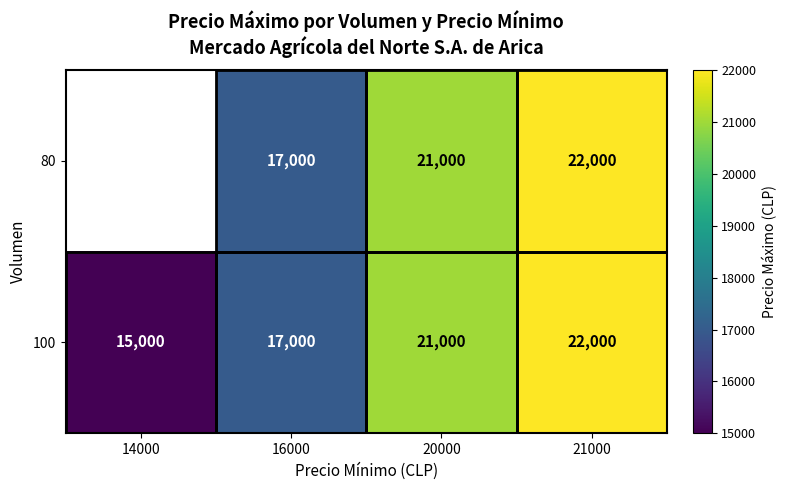

True or false: 80 has a value of 9017.8 at 21000.

False